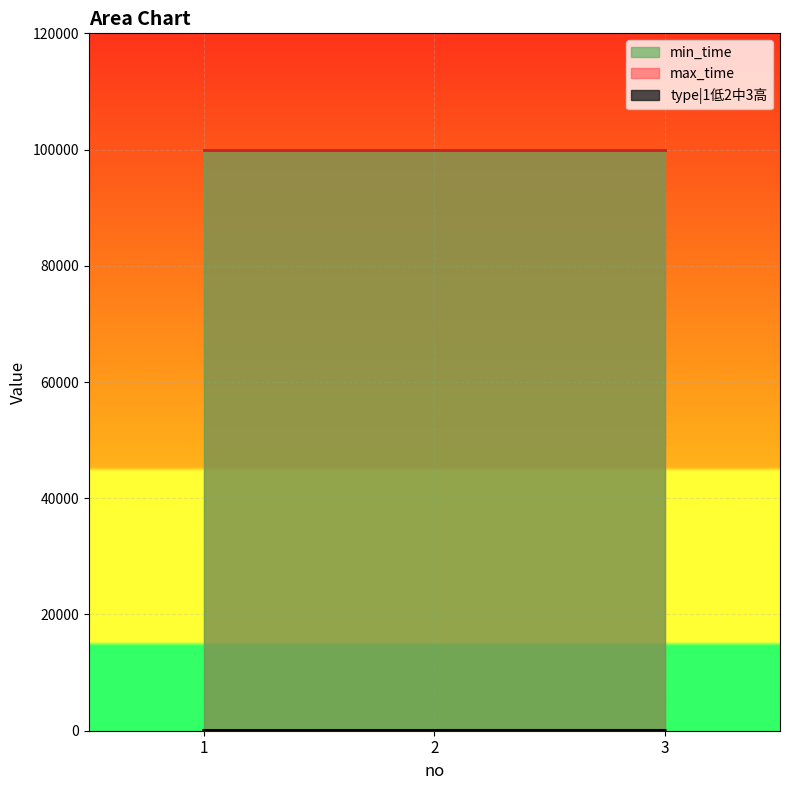

How many values in the type|1低2中3高 series are below 2?

1